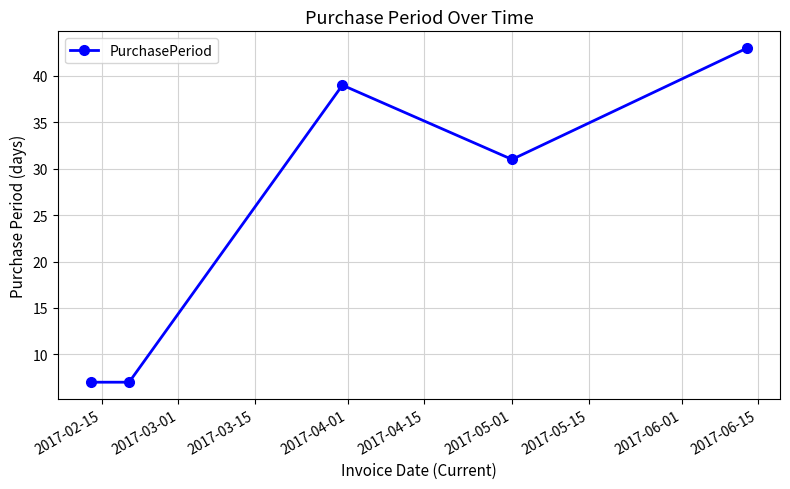

True or false: the data has more than 1 interior local peaks.

False